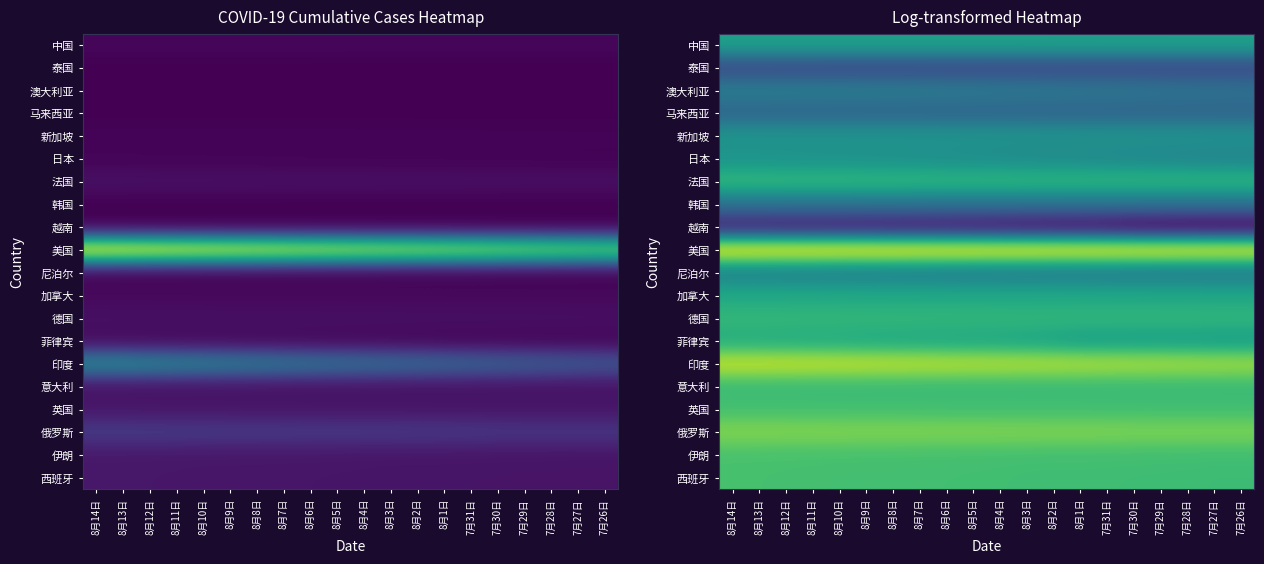

True or false: 菲律宾 has a value of 11.7 at 8月7日.

True